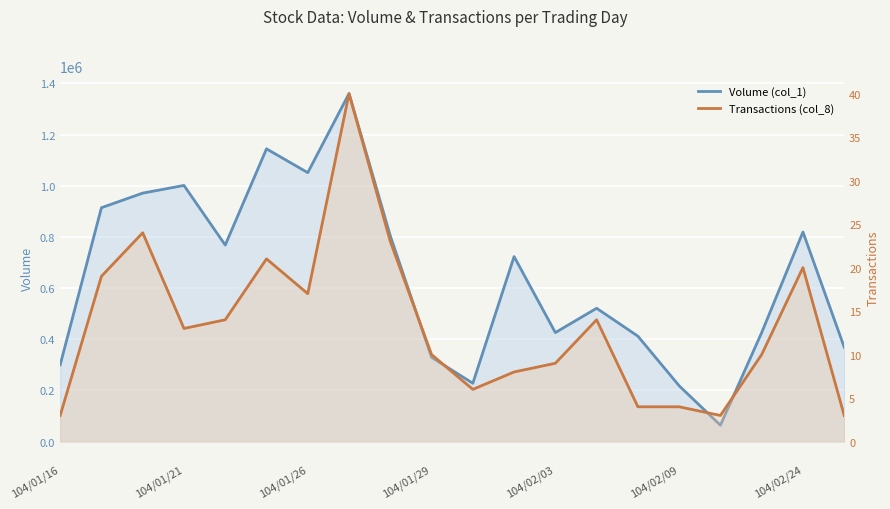

At how many categories does at least one series exceed 1018223?

3